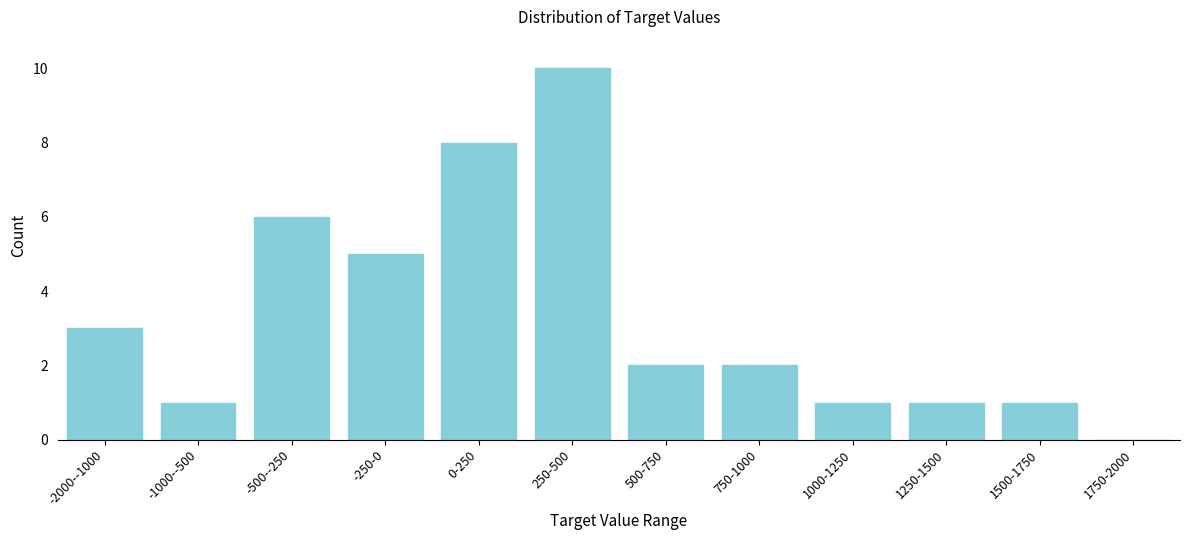

Reading right to left, list all the values displayed in this chart.

1750-2000=0	1500-1750=1	1250-1500=1	1000-1250=1	750-1000=2	500-750=2	250-500=10	0-250=8	-250-0=5	-500--250=6	-1000--500=1	-2000--1000=3